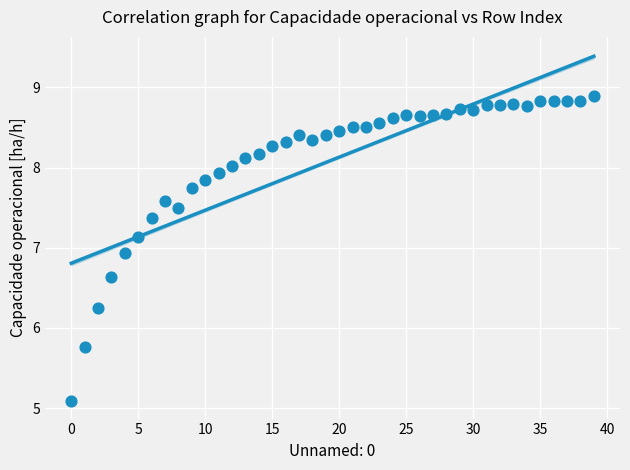

What is the range of Y values (max minus min)?

3.8